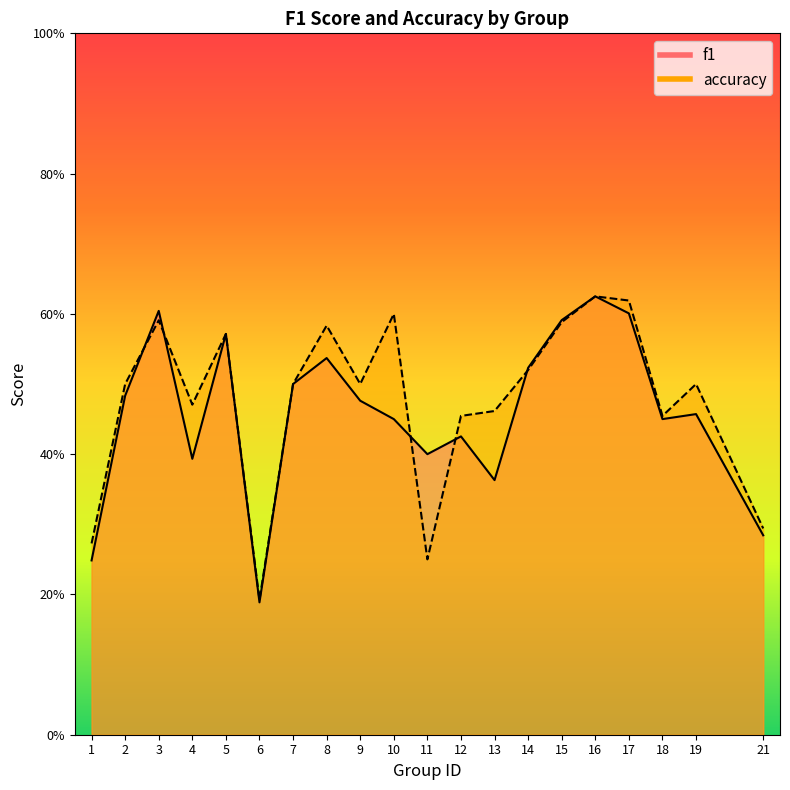

Reading left to right, list all the values displayed in this chart.

f1: 0.2	0.5	0.6	0.4	0.6	0.2	0.5	0.5	0.5	0.5	0.4	0.4	0.4	0.5	0.6	0.6	0.6	0.5	0.5	0.3
accuracy: 0.3	0.5	0.6	0.5	0.6	0.2	0.5	0.6	0.5	0.6	0.2	0.5	0.5	0.5	0.6	0.6	0.6	0.5	0.5	0.3